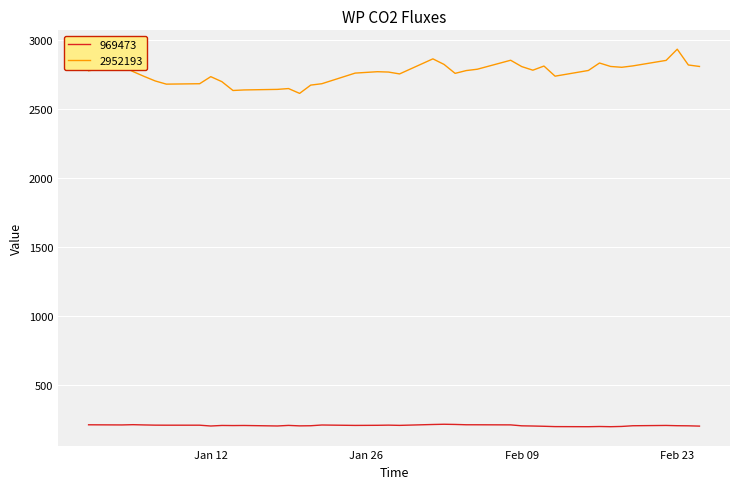

True or false: 969473 and 2952193 intersect in this chart.

False